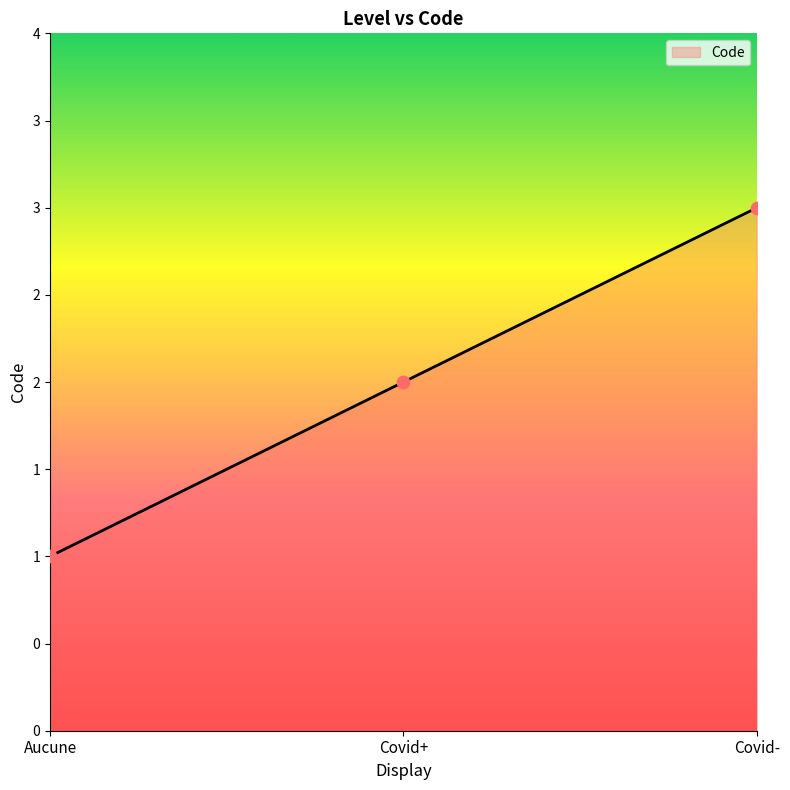

Which has a higher value, Covid+ or Aucune?

Covid+